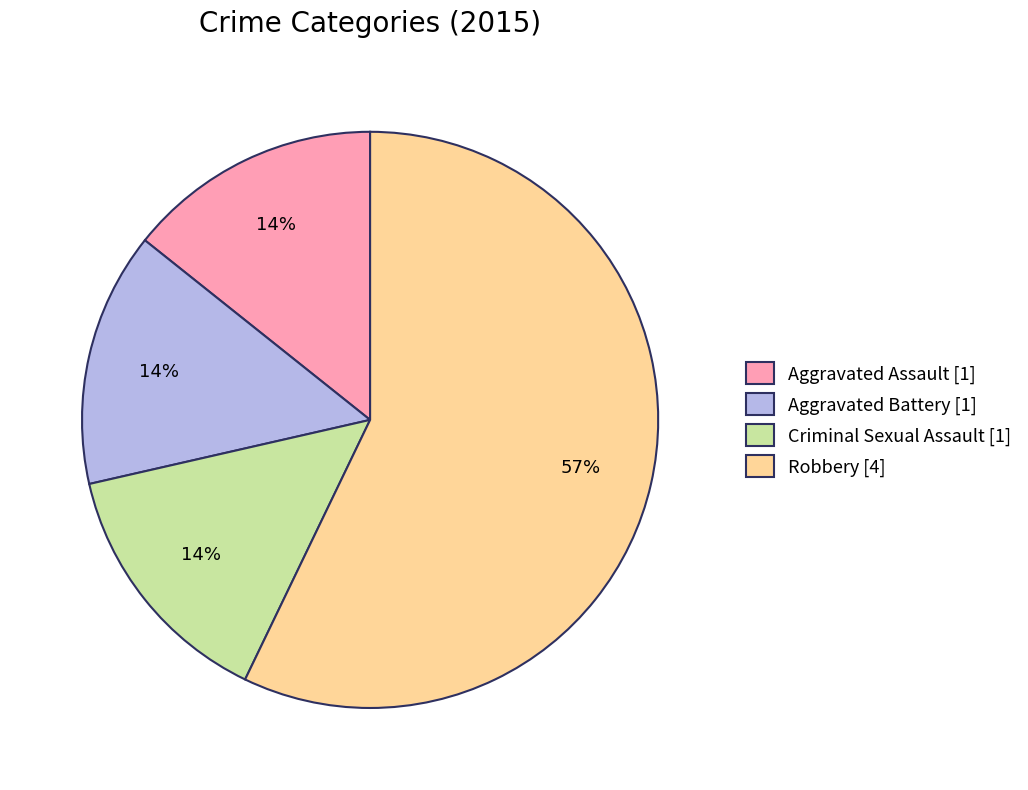

Do Criminal Sexual Assault [1] and Robbery [4] together represent more than half of the pie?

Yes